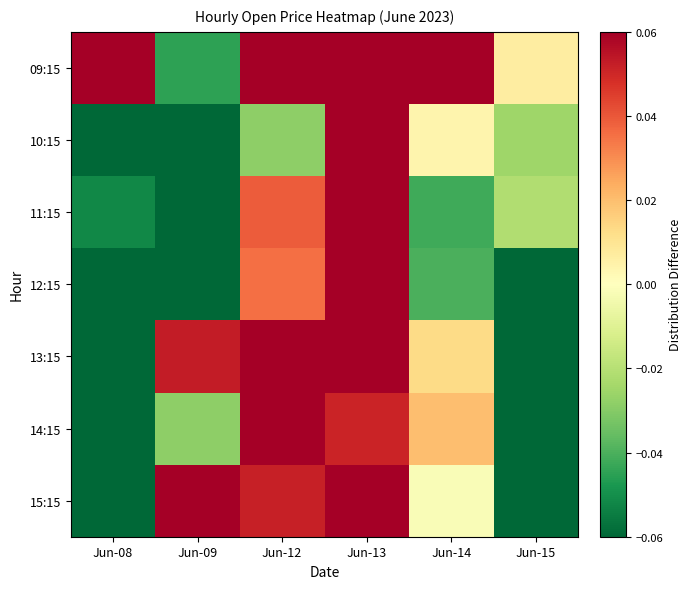

At which category is the sum across all series the highest?

Jun-13